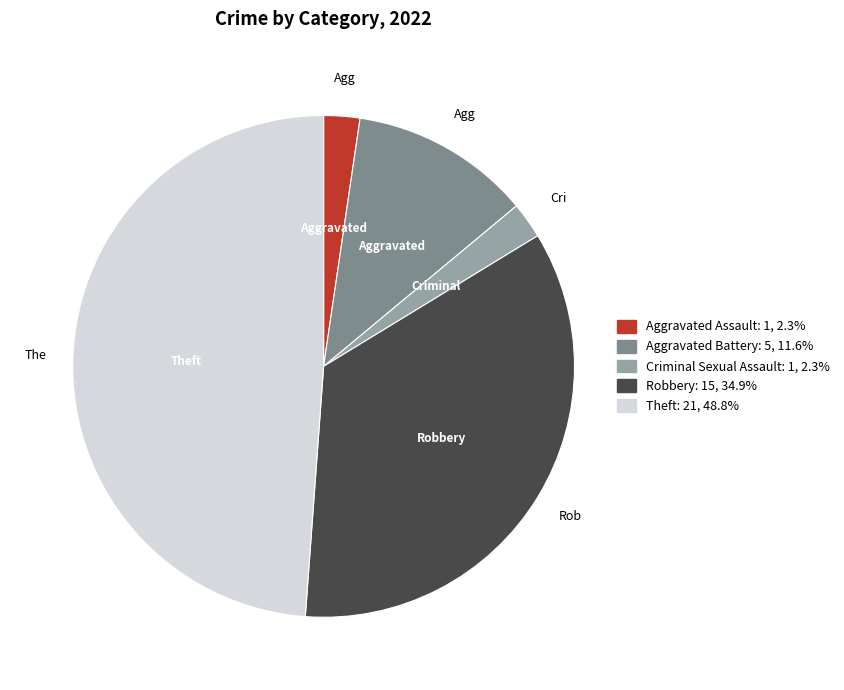

Does any single category account for the majority?

No